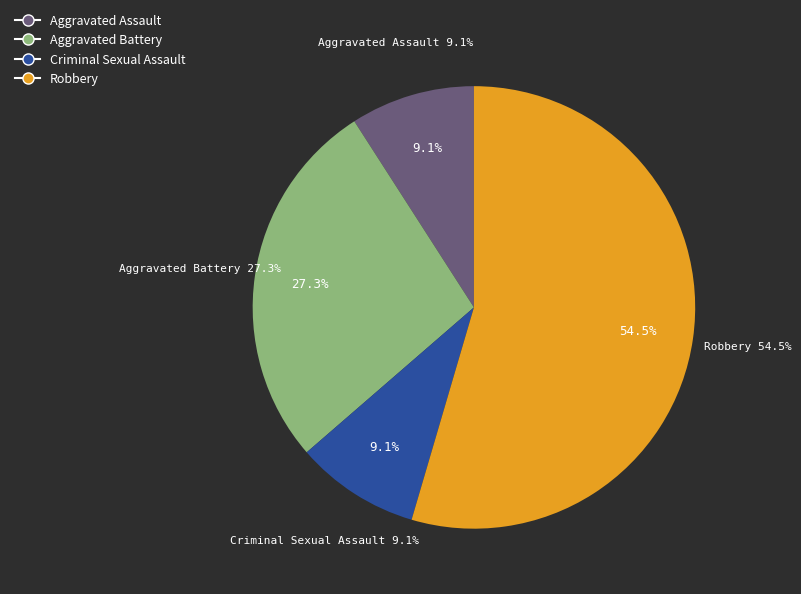

True or false: Criminal Sexual Assault accounts for 19% of the total.

False